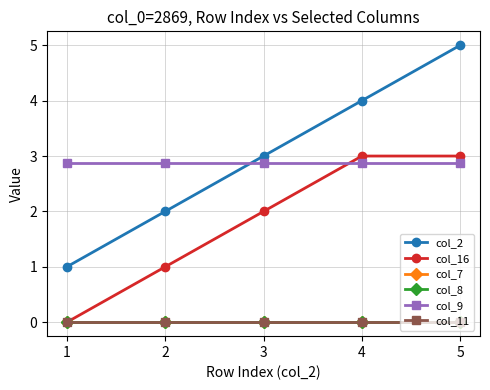

Is this an area chart (filled region under the line)?

No